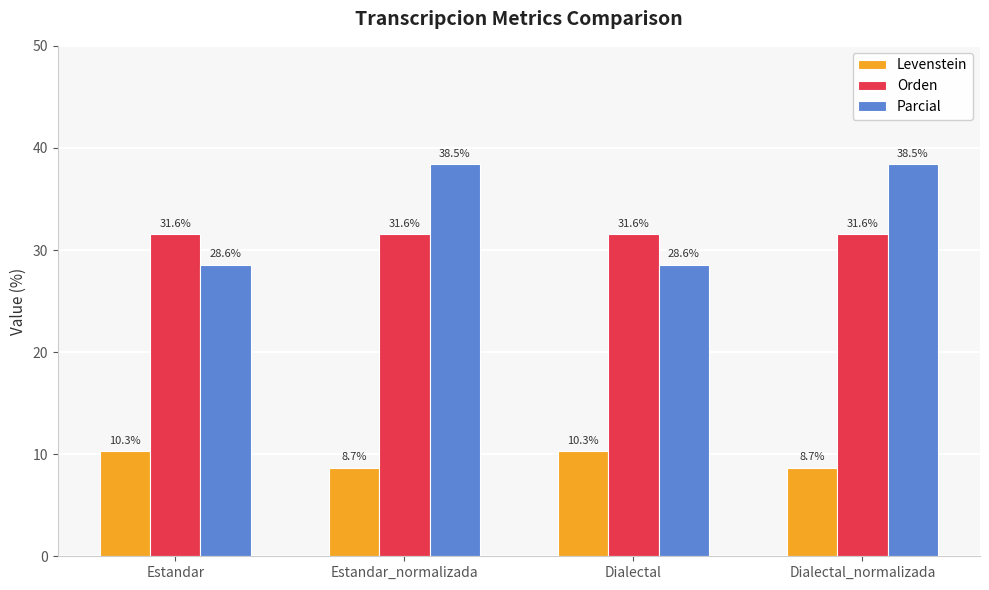

What is the label of the 1st bar from the right?

Dialectal_normalizada